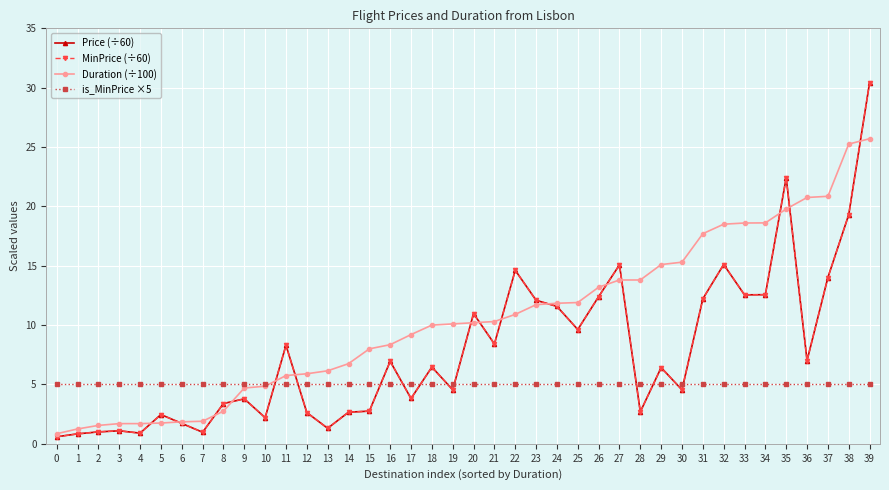

Which series changed the most between 1 and 21?

Duration (÷100)